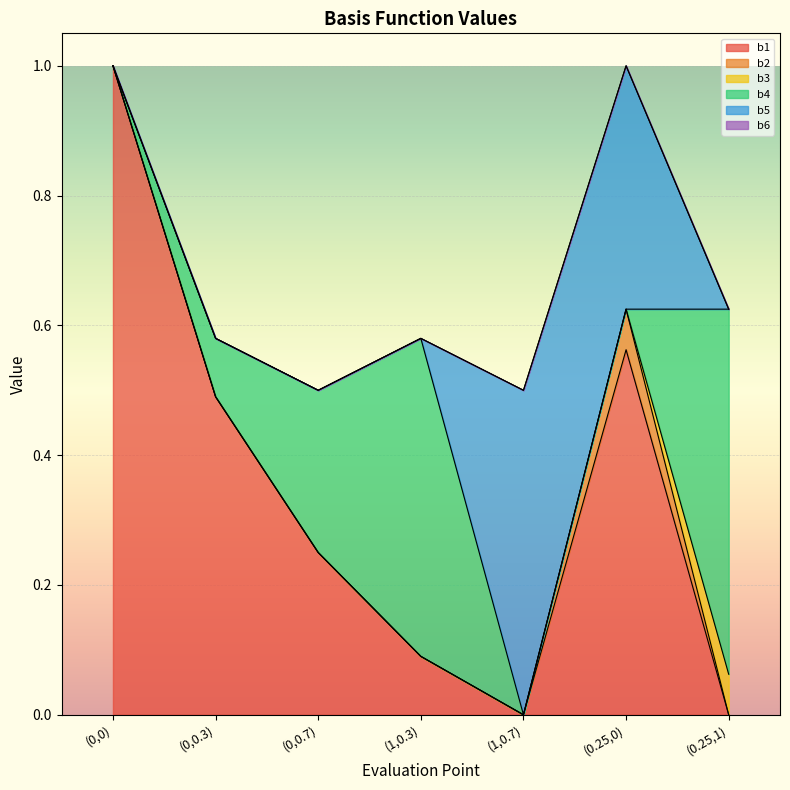

Which series ends up on top after the final intersection of b4 and b1?

b4